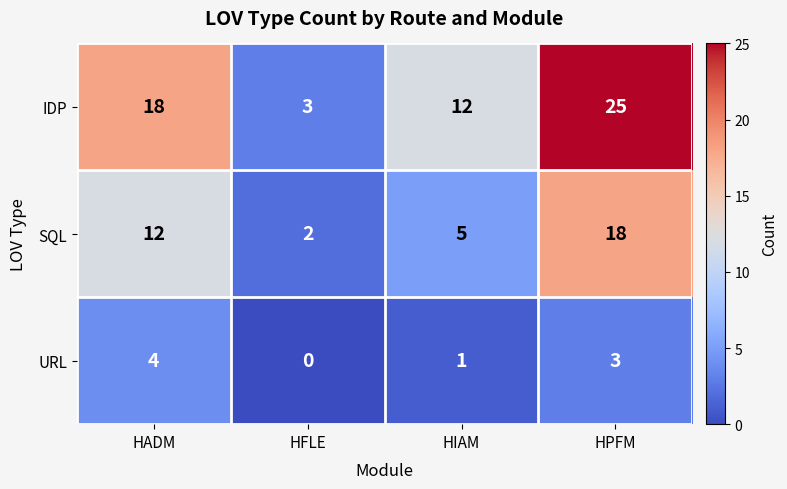

What is the difference between the maximum and second lowest values in the URL series?

3